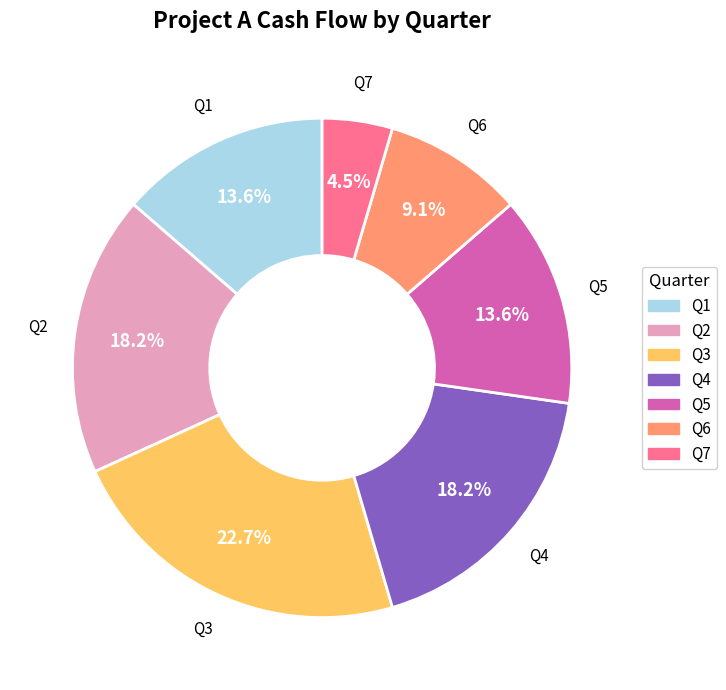

Does any single category account for the majority?

No